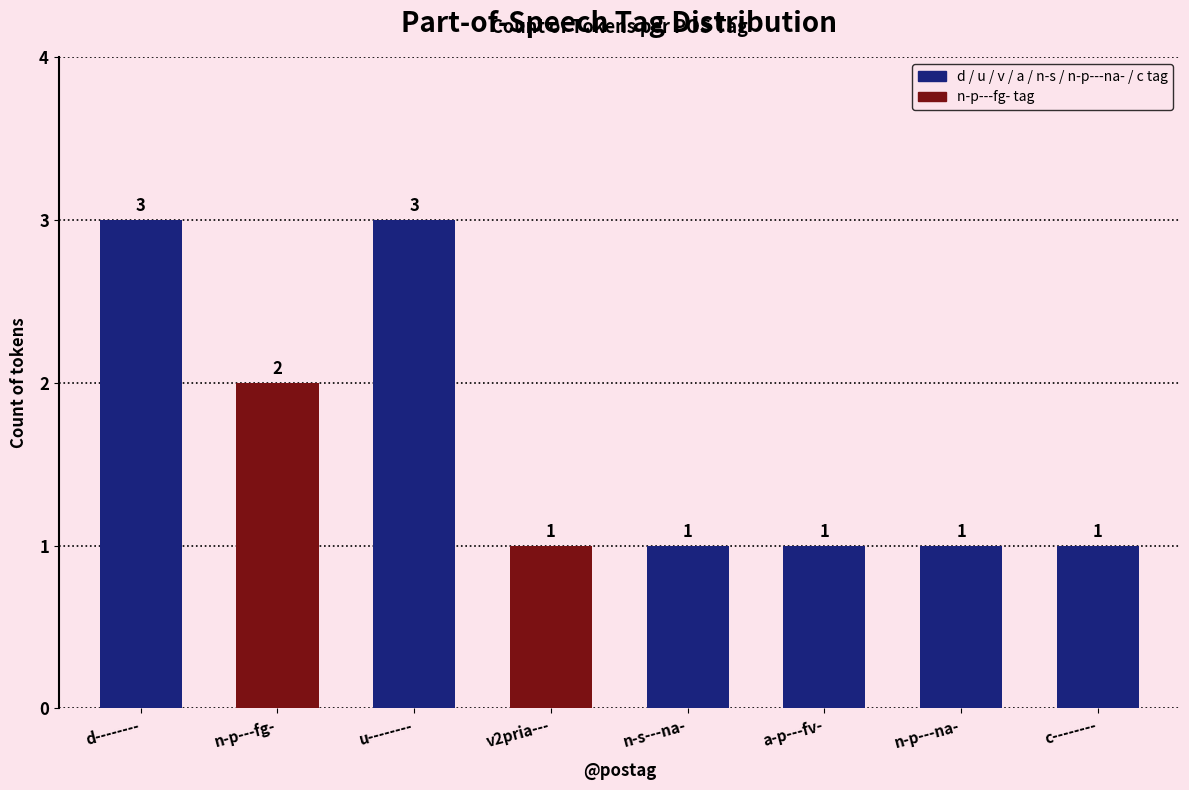

What is the ratio of the value at v2pria--- to the value at n-s---na-?

1.0